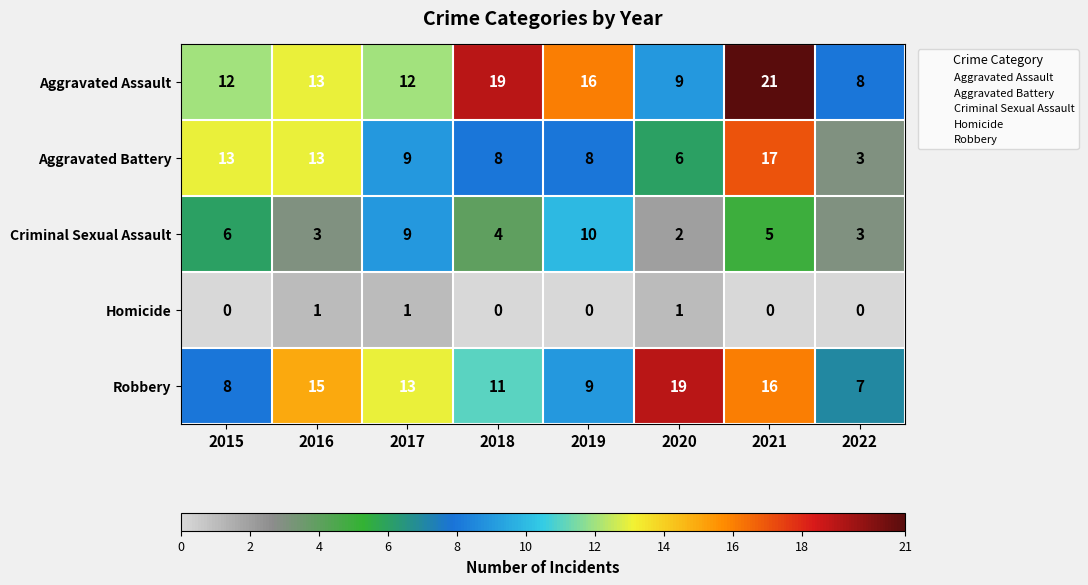

What is the total value across all series at 2019?

43